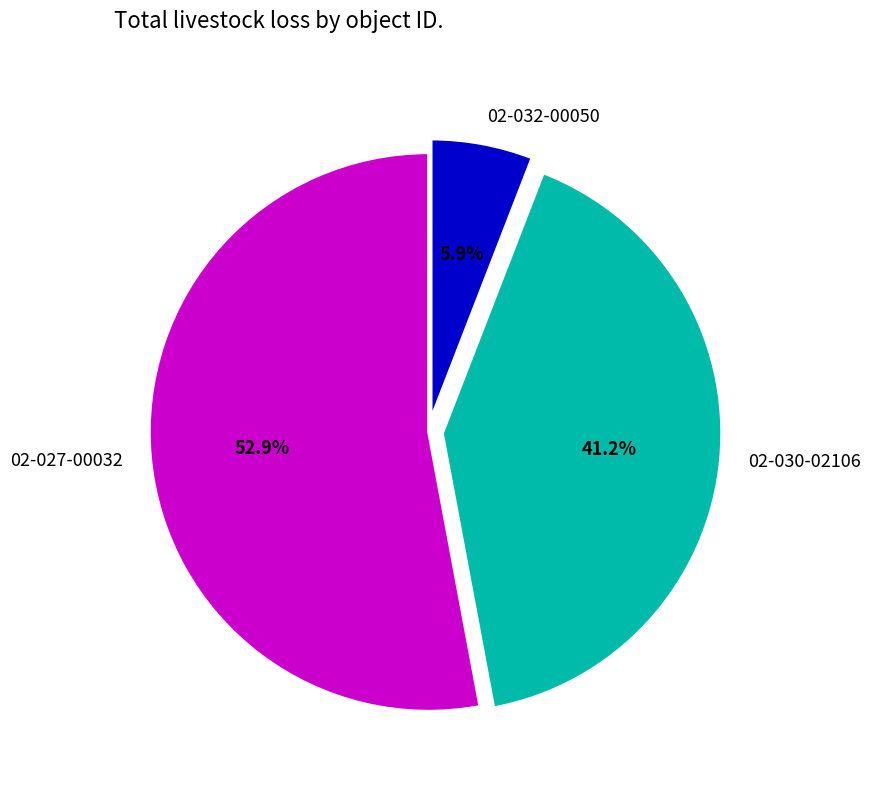

True or false: 02-032-00050 accounts for 1% of the total.

False